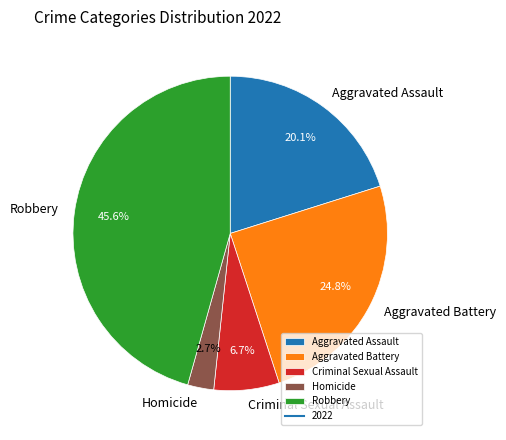

To the nearest percent, what percentage of the pie is Aggravated Assault?

20%